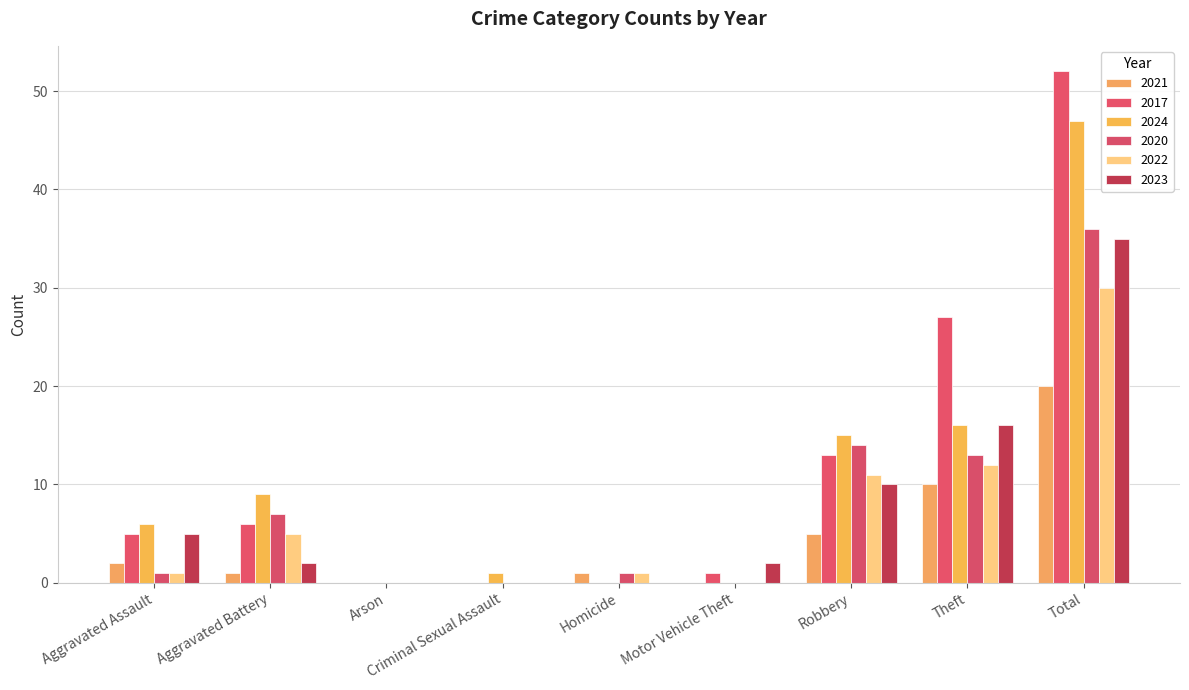

What is the average value of the 2024 series?

10